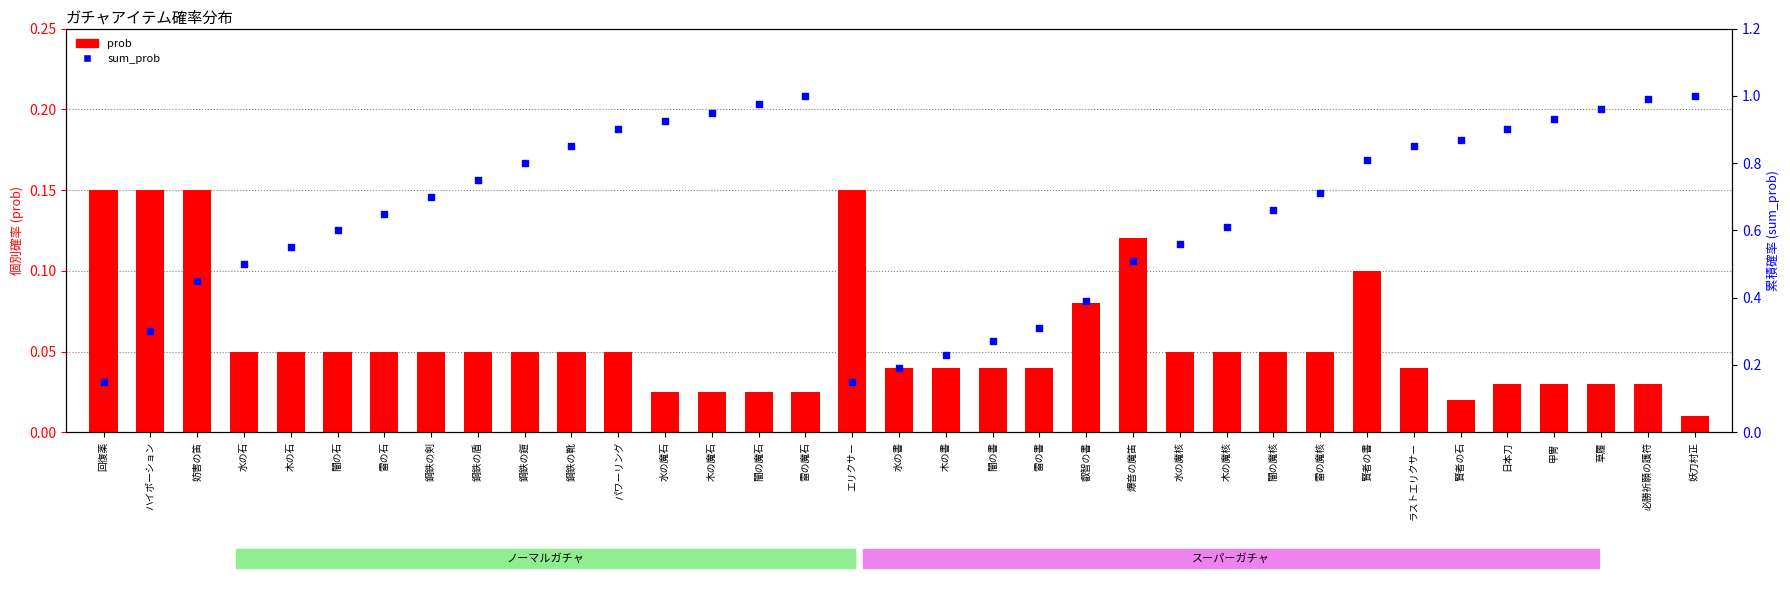

Which series contains the highest Y value?

sum_prob